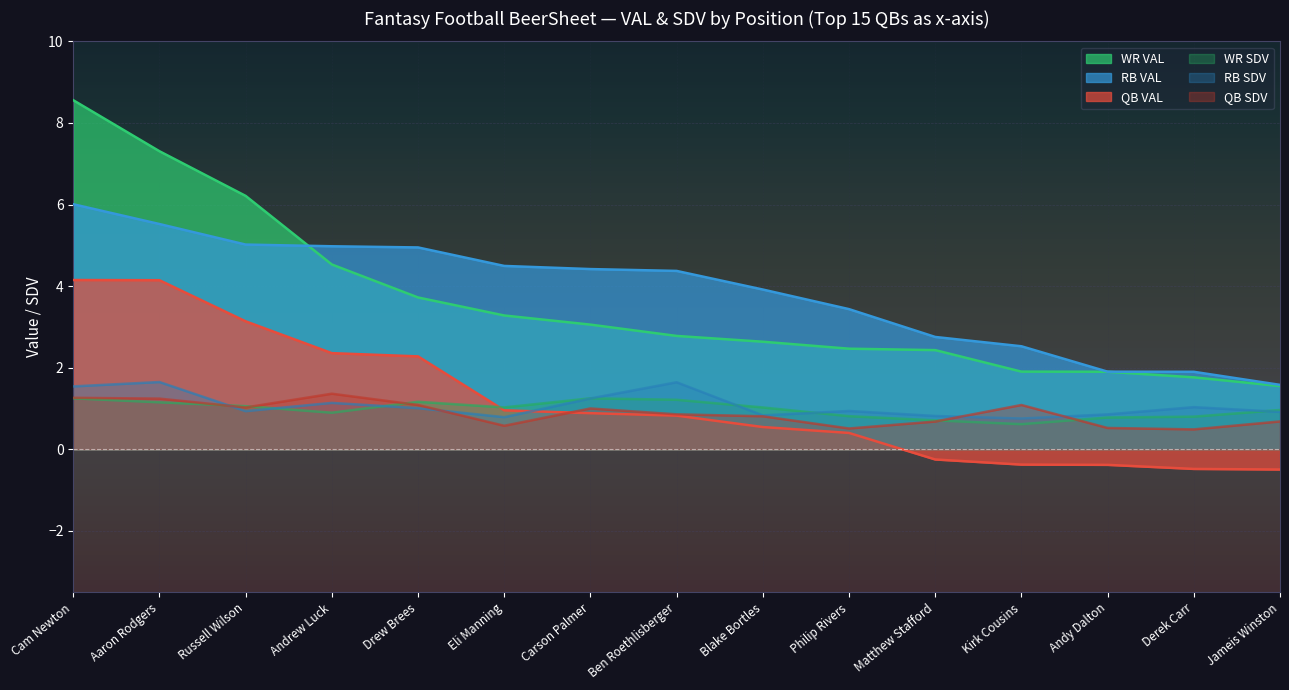

What position from the right is Kirk Cousins?

4